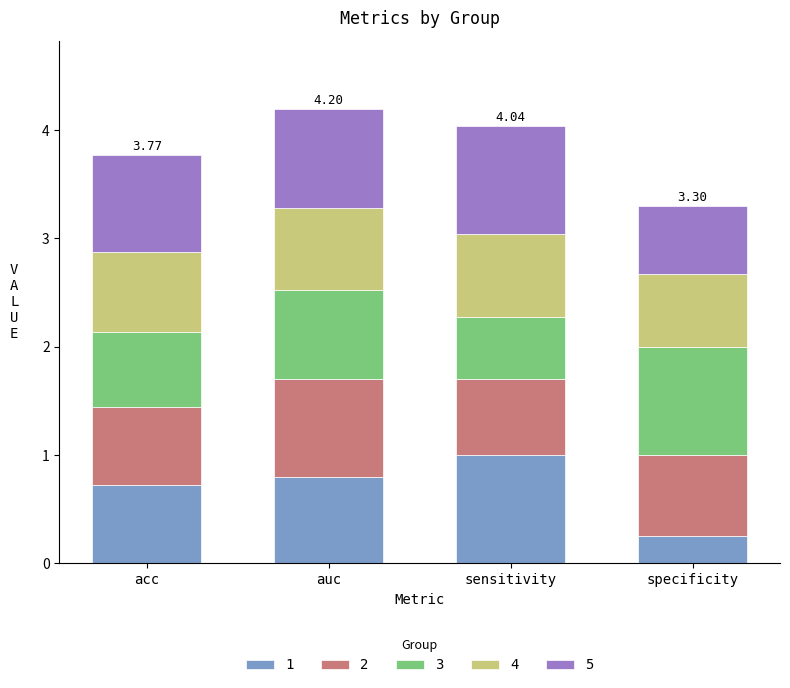

Are the bars horizontal?

No